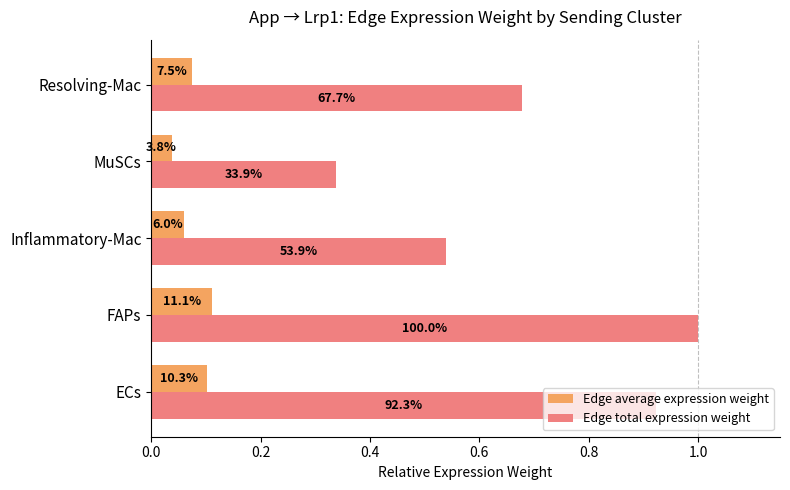

What are all the series names shown in the legend?

Edge average expression weight, Edge total expression weight